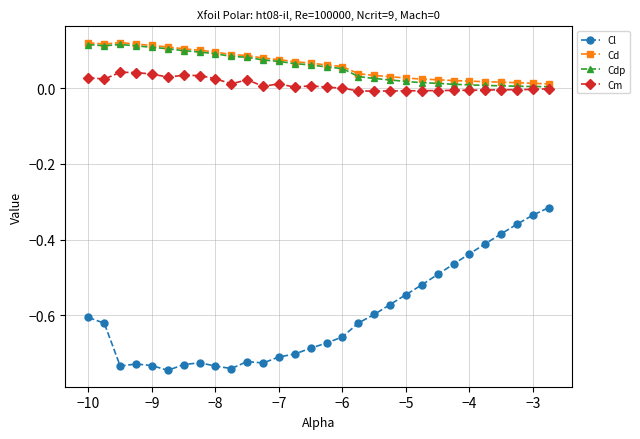

True or false: Cd and Cl intersect in this chart.

False